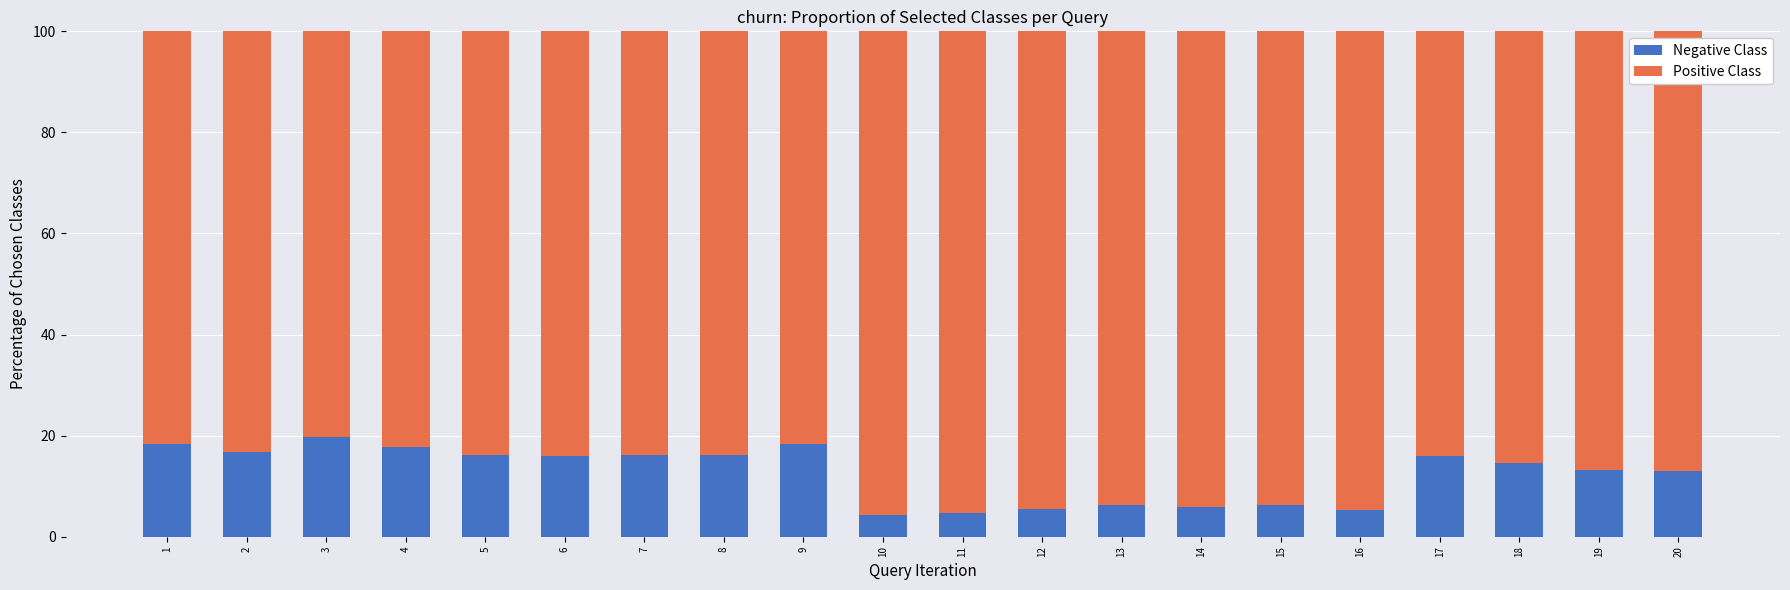

Is it true that Negative Class equals 6.2 at 13?

True